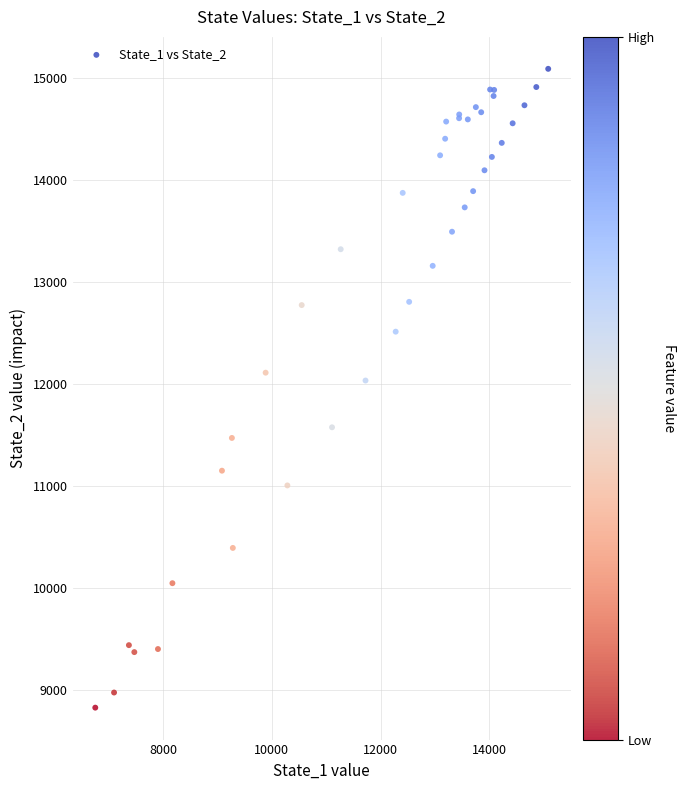

What Y value in the scatter plot is closest to 11957?

12033.2